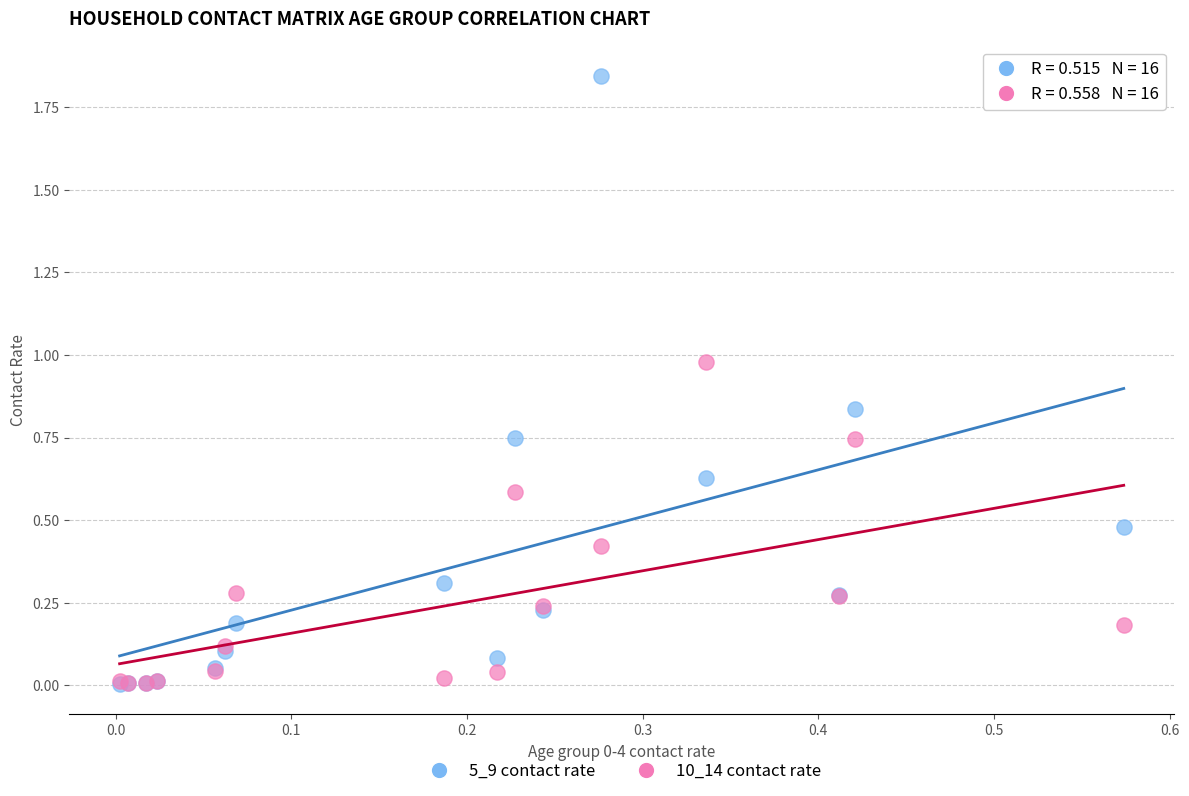

What are all the series names shown in the legend?

5_9 contact rate, 10_14 contact rate